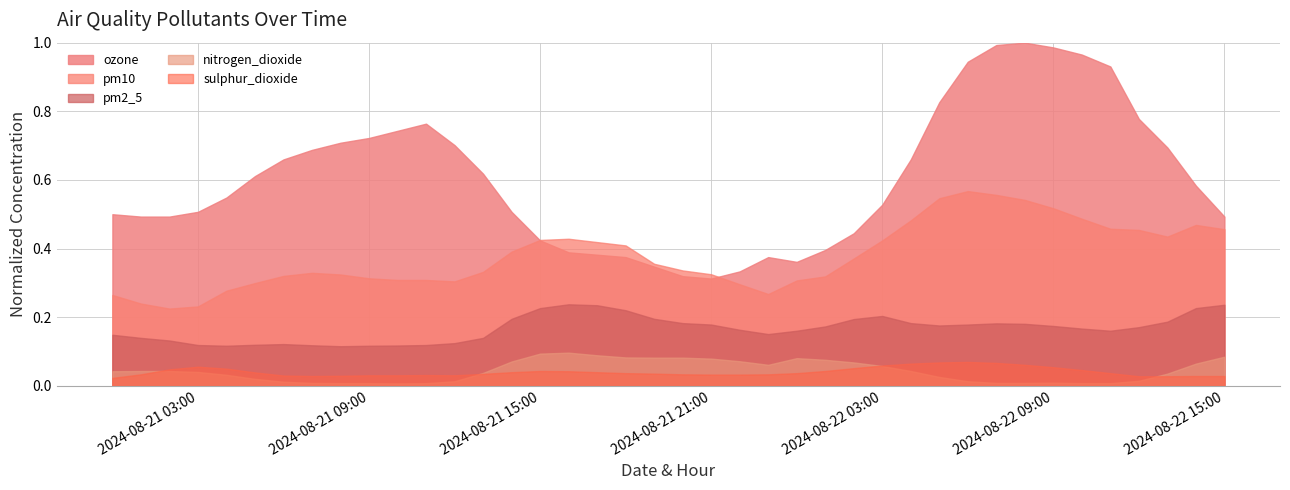

Reading left to right, transcribe all the data shown in this chart.

pm10: 2024-08-21 00:00=0.3	2024-08-21 01:00=0.2	2024-08-21 02:00=0.2	2024-08-21 03:00=0.2	2024-08-21 04:00=0.3	2024-08-21 05:00=0.3	2024-08-21 06:00=0.3	2024-08-21 07:00=0.3	2024-08-21 08:00=0.3	2024-08-21 09:00=0.3	2024-08-21 10:00=0.3	2024-08-21 11:00=0.3	2024-08-21 12:00=0.3	2024-08-21 13:00=0.3	2024-08-21 14:00=0.4	2024-08-21 15:00=0.4	2024-08-21 16:00=0.4	2024-08-21 17:00=0.4	2024-08-21 18:00=0.4	2024-08-21 19:00=0.4	2024-08-21 20:00=0.3	2024-08-21 21:00=0.3	2024-08-21 22:00=0.3	2024-08-21 23:00=0.3	2024-08-22 00:00=0.3	2024-08-22 01:00=0.3	2024-08-22 02:00=0.4	2024-08-22 03:00=0.4	2024-08-22 04:00=0.5	2024-08-22 05:00=0.5	2024-08-22 06:00=0.6	2024-08-22 07:00=0.6	2024-08-22 08:00=0.5	2024-08-22 09:00=0.5	2024-08-22 10:00=0.5	2024-08-22 11:00=0.5	2024-08-22 12:00=0.5	2024-08-22 13:00=0.4	2024-08-22 14:00=0.5	2024-08-22 15:00=0.5
pm2_5: 2024-08-21 00:00=0.1	2024-08-21 01:00=0.1	2024-08-21 02:00=0.1	2024-08-21 03:00=0.1	2024-08-21 04:00=0.1	2024-08-21 05:00=0.1	2024-08-21 06:00=0.1	2024-08-21 07:00=0.1	2024-08-21 08:00=0.1	2024-08-21 09:00=0.1	2024-08-21 10:00=0.1	2024-08-21 11:00=0.1	2024-08-21 12:00=0.1	2024-08-21 13:00=0.1	2024-08-21 14:00=0.2	2024-08-21 15:00=0.2	2024-08-21 16:00=0.2	2024-08-21 17:00=0.2	2024-08-21 18:00=0.2	2024-08-21 19:00=0.2	2024-08-21 20:00=0.2	2024-08-21 21:00=0.2	2024-08-21 22:00=0.2	2024-08-21 23:00=0.2	2024-08-22 00:00=0.2	2024-08-22 01:00=0.2	2024-08-22 02:00=0.2	2024-08-22 03:00=0.2	2024-08-22 04:00=0.2	2024-08-22 05:00=0.2	2024-08-22 06:00=0.2	2024-08-22 07:00=0.2	2024-08-22 08:00=0.2	2024-08-22 09:00=0.2	2024-08-22 10:00=0.2	2024-08-22 11:00=0.2	2024-08-22 12:00=0.2	2024-08-22 13:00=0.2	2024-08-22 14:00=0.2	2024-08-22 15:00=0.2
ozone: 2024-08-21 00:00=0.5	2024-08-21 01:00=0.5	2024-08-21 02:00=0.5	2024-08-21 03:00=0.5	2024-08-21 04:00=0.5	2024-08-21 05:00=0.6	2024-08-21 06:00=0.7	2024-08-21 07:00=0.7	2024-08-21 08:00=0.7	2024-08-21 09:00=0.7	2024-08-21 10:00=0.7	2024-08-21 11:00=0.8	2024-08-21 12:00=0.7	2024-08-21 13:00=0.6	2024-08-21 14:00=0.5	2024-08-21 15:00=0.4	2024-08-21 16:00=0.4	2024-08-21 17:00=0.4	2024-08-21 18:00=0.4	2024-08-21 19:00=0.3	2024-08-21 20:00=0.3	2024-08-21 21:00=0.3	2024-08-21 22:00=0.3	2024-08-21 23:00=0.4	2024-08-22 00:00=0.4	2024-08-22 01:00=0.4	2024-08-22 02:00=0.4	2024-08-22 03:00=0.5	2024-08-22 04:00=0.7	2024-08-22 05:00=0.8	2024-08-22 06:00=0.9	2024-08-22 07:00=1.0	2024-08-22 08:00=1.0	2024-08-22 09:00=1.0	2024-08-22 10:00=1.0	2024-08-22 11:00=0.9	2024-08-22 12:00=0.8	2024-08-22 13:00=0.7	2024-08-22 14:00=0.6	2024-08-22 15:00=0.5
nitrogen_dioxide: 2024-08-21 00:00=0.0	2024-08-21 01:00=0.0	2024-08-21 02:00=0.0	2024-08-21 03:00=0.0	2024-08-21 04:00=0.0	2024-08-21 05:00=0.0	2024-08-21 06:00=0.0	2024-08-21 07:00=0.0	2024-08-21 08:00=0.0	2024-08-21 09:00=0.0	2024-08-21 10:00=0.0	2024-08-21 11:00=0.0	2024-08-21 12:00=0.0	2024-08-21 13:00=0.0	2024-08-21 14:00=0.1	2024-08-21 15:00=0.1	2024-08-21 16:00=0.1	2024-08-21 17:00=0.1	2024-08-21 18:00=0.1	2024-08-21 19:00=0.1	2024-08-21 20:00=0.1	2024-08-21 21:00=0.1	2024-08-21 22:00=0.1	2024-08-21 23:00=0.1	2024-08-22 00:00=0.1	2024-08-22 01:00=0.1	2024-08-22 02:00=0.1	2024-08-22 03:00=0.1	2024-08-22 04:00=0.0	2024-08-22 05:00=0.0	2024-08-22 06:00=0.0	2024-08-22 07:00=0.0	2024-08-22 08:00=0.0	2024-08-22 09:00=0.0	2024-08-22 10:00=0.0	2024-08-22 11:00=0.0	2024-08-22 12:00=0.0	2024-08-22 13:00=0.0	2024-08-22 14:00=0.1	2024-08-22 15:00=0.1
sulphur_dioxide: 2024-08-21 00:00=0.0	2024-08-21 01:00=0.0	2024-08-21 02:00=0.0	2024-08-21 03:00=0.1	2024-08-21 04:00=0.1	2024-08-21 05:00=0.0	2024-08-21 06:00=0.0	2024-08-21 07:00=0.0	2024-08-21 08:00=0.0	2024-08-21 09:00=0.0	2024-08-21 10:00=0.0	2024-08-21 11:00=0.0	2024-08-21 12:00=0.0	2024-08-21 13:00=0.0	2024-08-21 14:00=0.0	2024-08-21 15:00=0.0	2024-08-21 16:00=0.0	2024-08-21 17:00=0.0	2024-08-21 18:00=0.0	2024-08-21 19:00=0.0	2024-08-21 20:00=0.0	2024-08-21 21:00=0.0	2024-08-21 22:00=0.0	2024-08-21 23:00=0.0	2024-08-22 00:00=0.0	2024-08-22 01:00=0.0	2024-08-22 02:00=0.1	2024-08-22 03:00=0.1	2024-08-22 04:00=0.1	2024-08-22 05:00=0.1	2024-08-22 06:00=0.1	2024-08-22 07:00=0.1	2024-08-22 08:00=0.1	2024-08-22 09:00=0.1	2024-08-22 10:00=0.0	2024-08-22 11:00=0.0	2024-08-22 12:00=0.0	2024-08-22 13:00=0.0	2024-08-22 14:00=0.0	2024-08-22 15:00=0.0